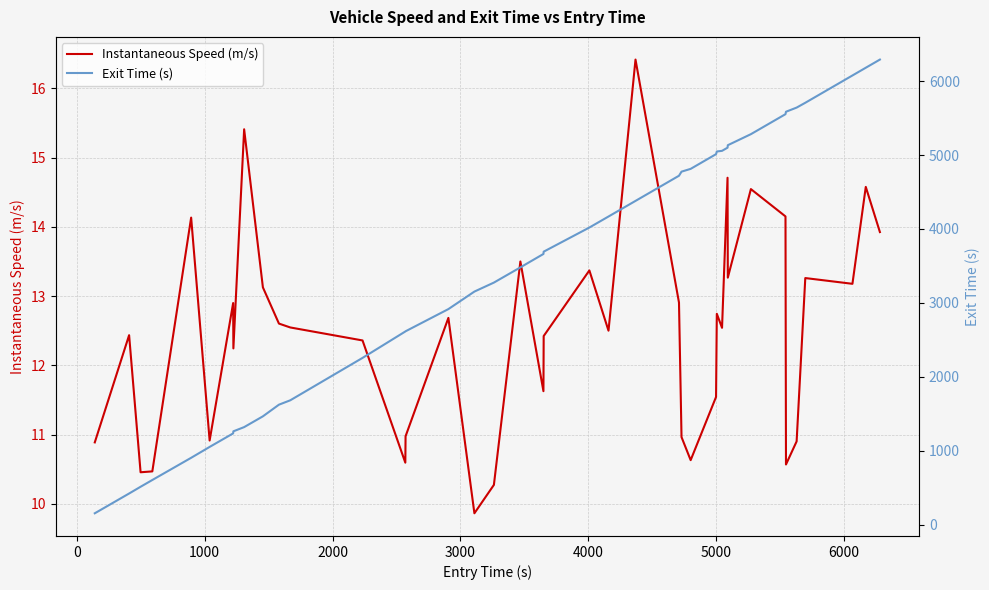

What is the maximum value for Instantaneous Speed (m/s)?

16.4